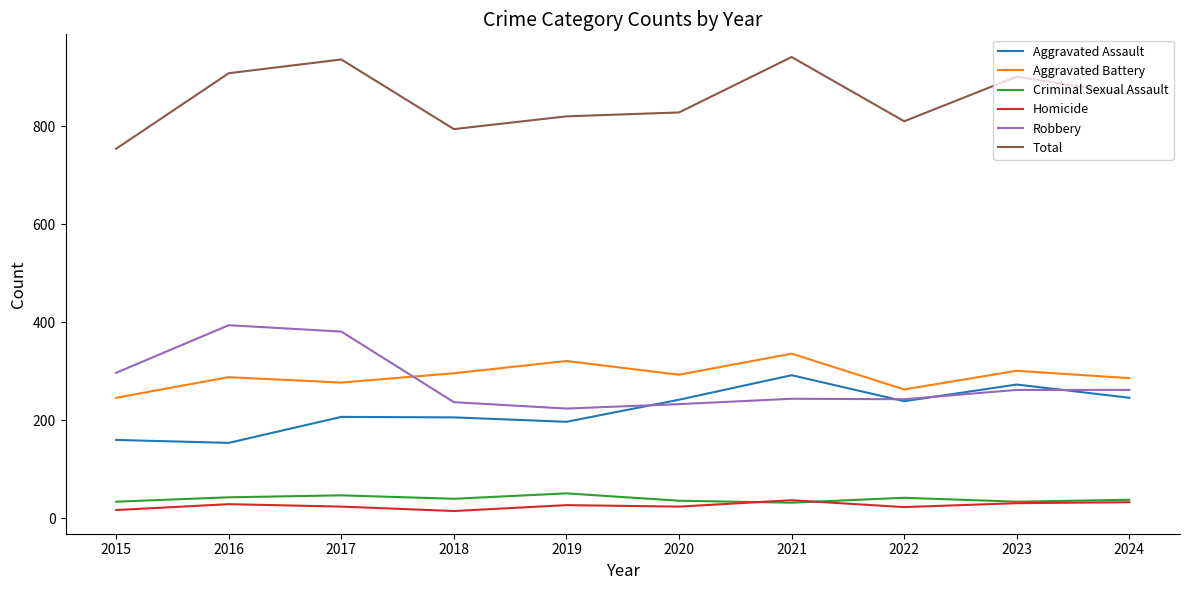

Which series has the largest total across all categories?

Total